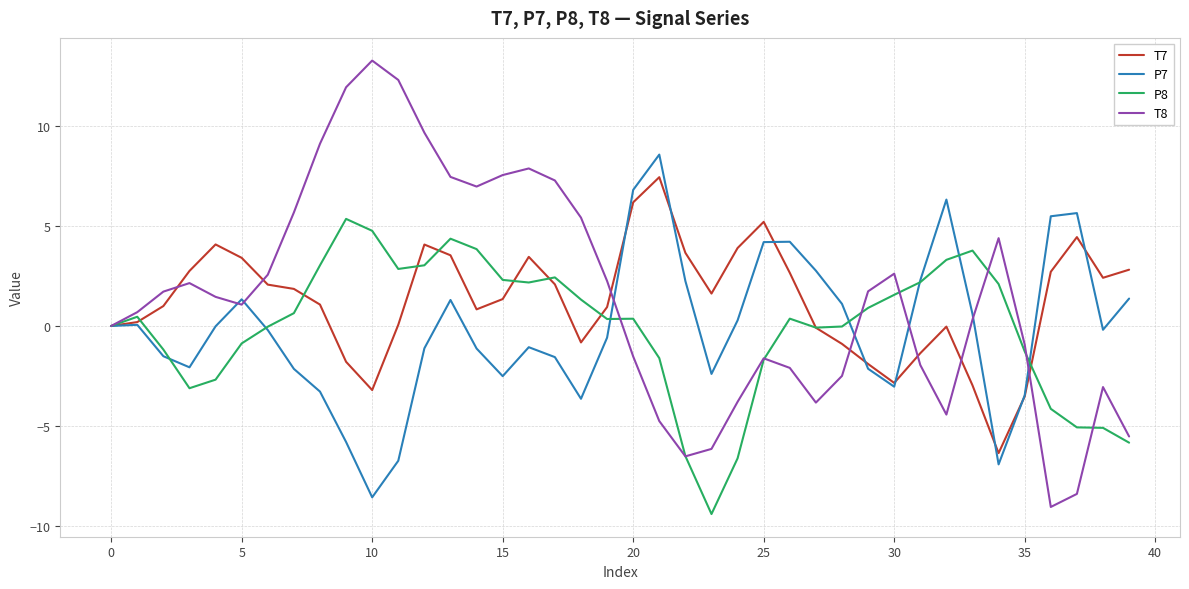

What is the maximum value shown in the chart?

13.3